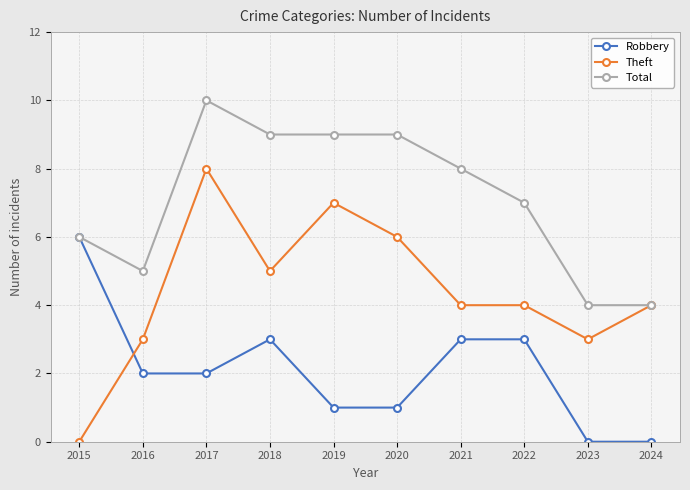

List the series in order of their overall mean, lowest first.

Robbery, Theft, Total